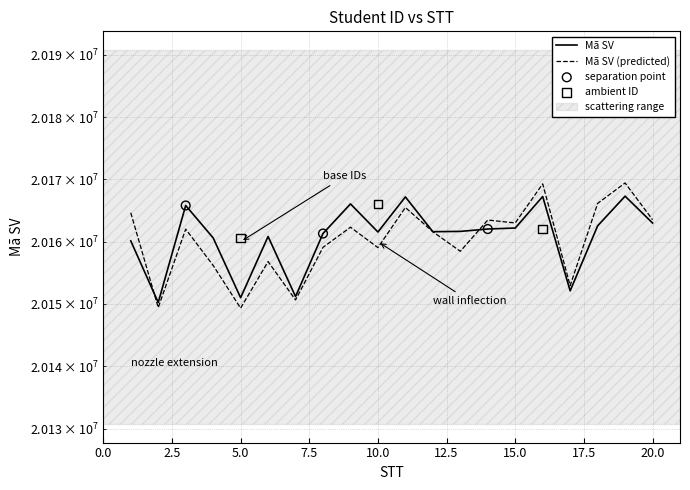

What is the ratio of the value at 11 to the value at 10?

1.0